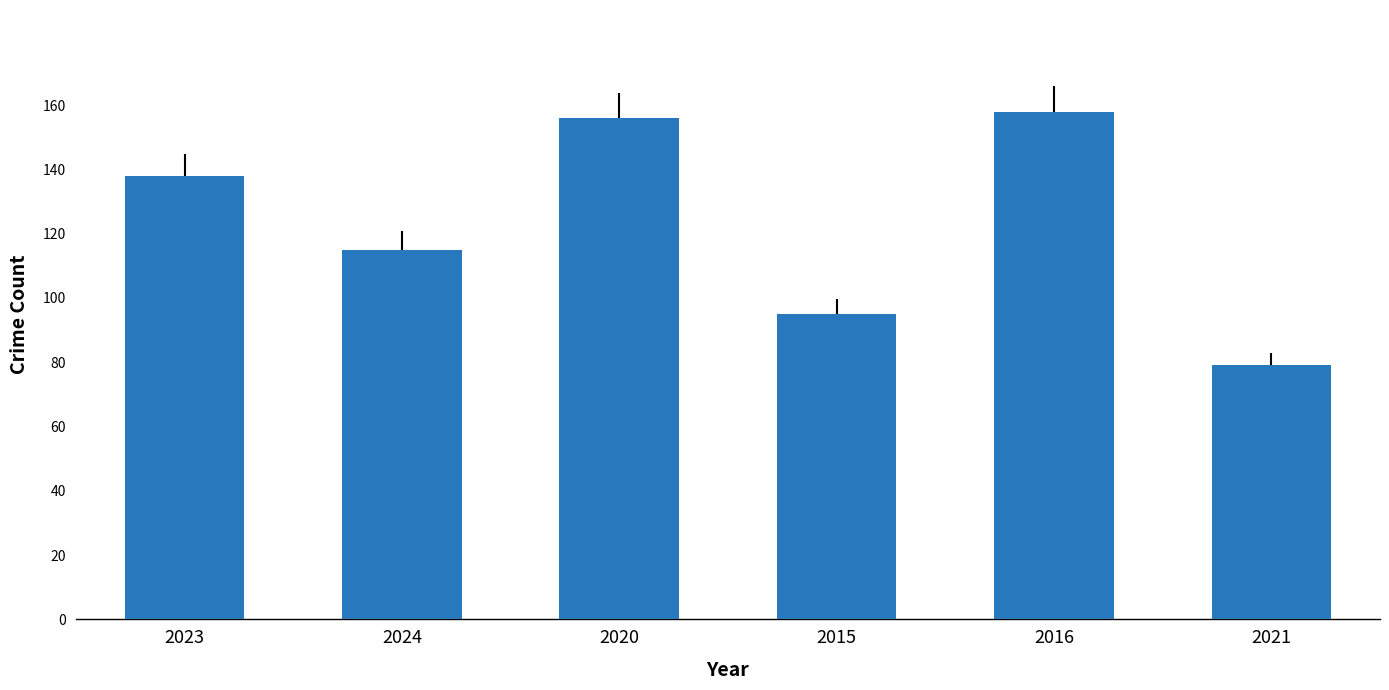

Reading left to right, extract all data points from this chart.

2023=138	2024=115	2020=156	2015=95	2016=158	2021=79